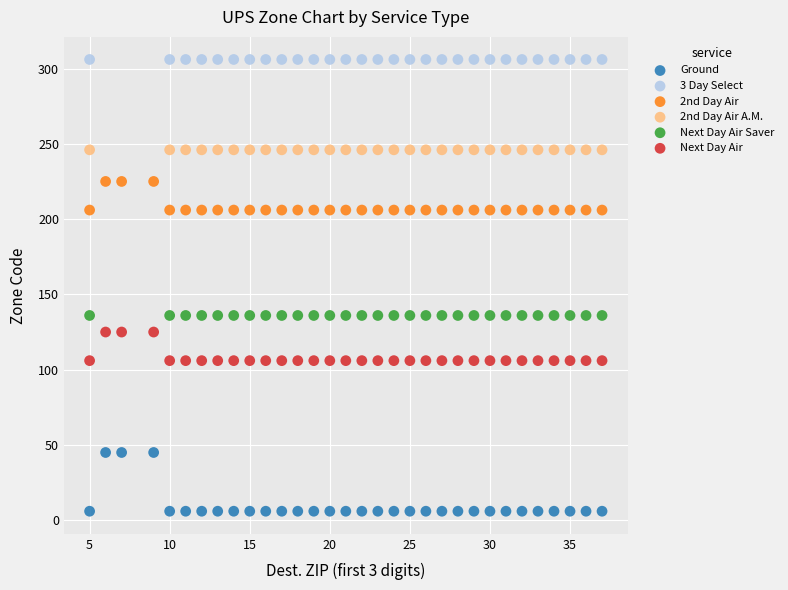

Which series reaches the minimum Y coordinate?

Ground